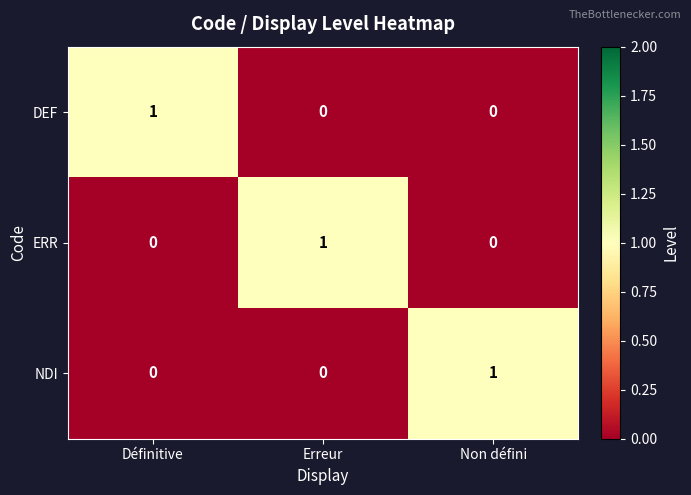

How many data points does each series have?

3